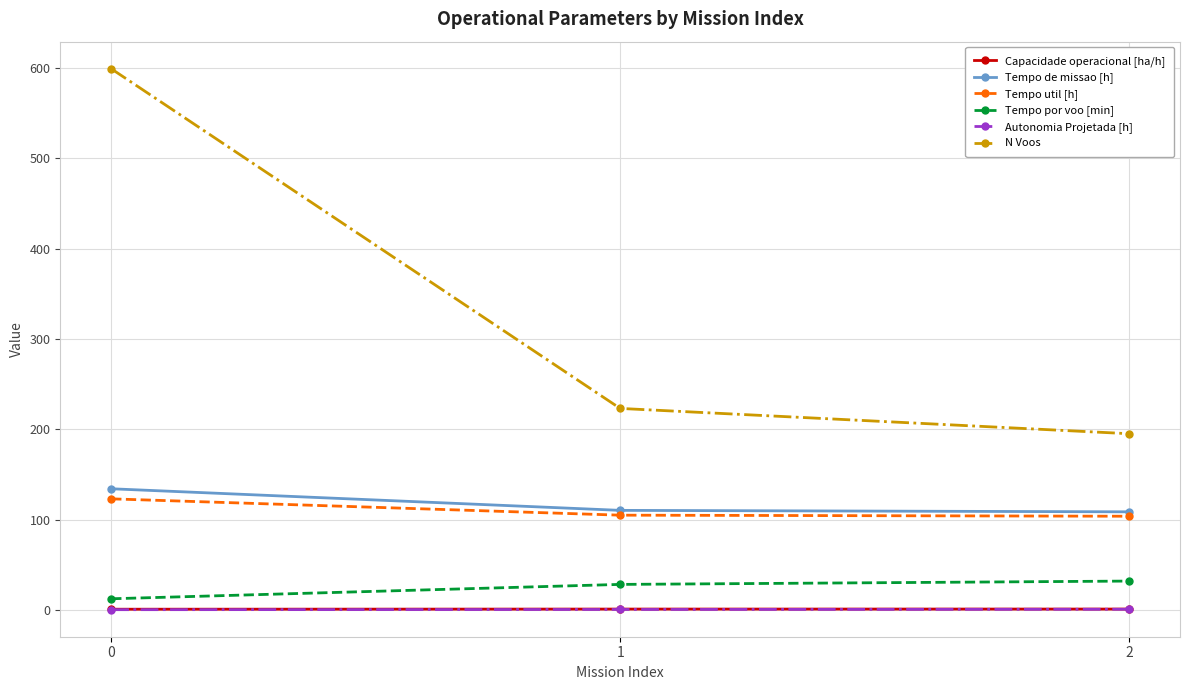

What is the minimum value shown in the chart?

0.2